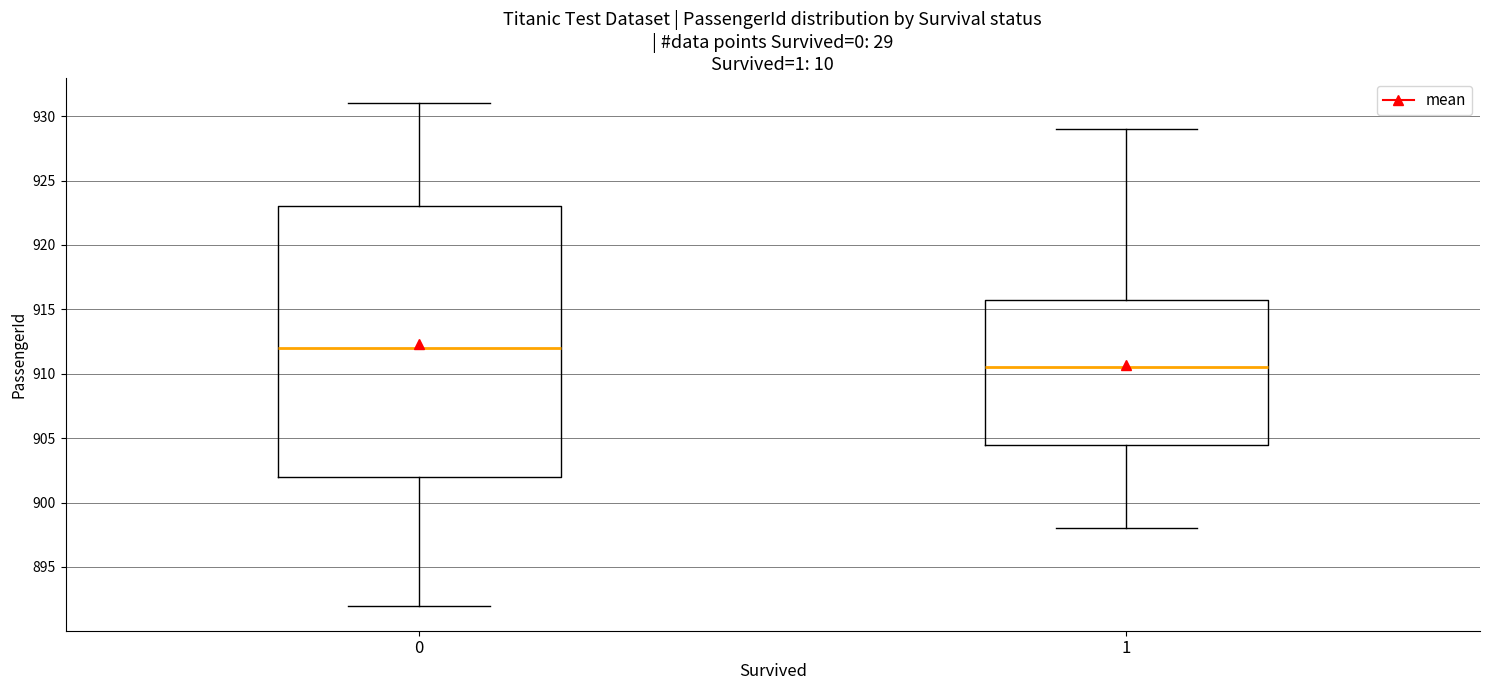

Reading left to right, read every box against the y-axis: the position of its median line, the range the box covers, and the ends of its whiskers. The values are not printed on the chart, so give them approximately, as read against the axis.

0: median 912.0, box 902.0 to 923.0, whiskers 892.0 to 931.0
1: median 910.5, box 904.5 to 916.0, whiskers 898.0 to 929.0